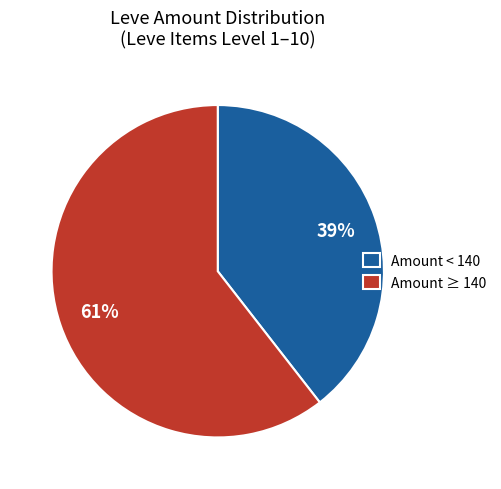

Do Amount ≥ 140 and Amount < 140 together represent more than half of the pie?

Yes